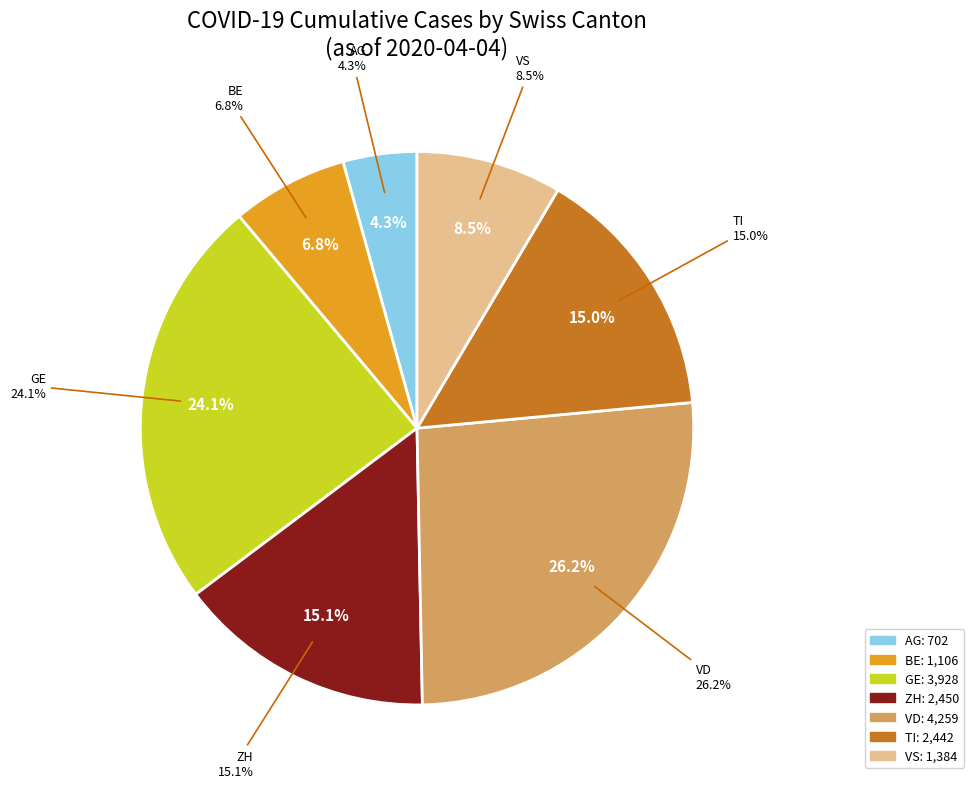

What is the smallest slice in the pie chart?

AG